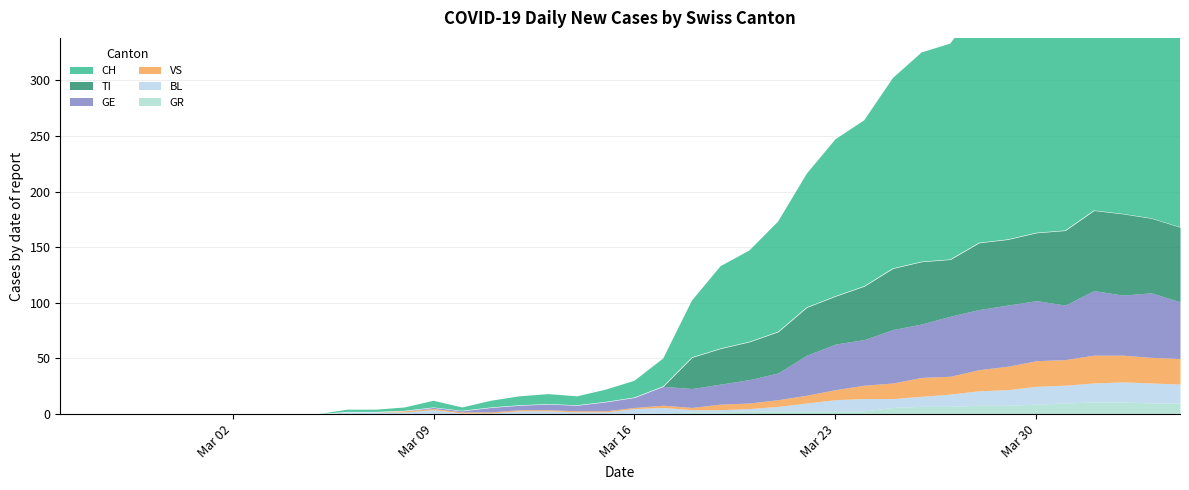

The TI series shows 67 at 39. True or false?

True